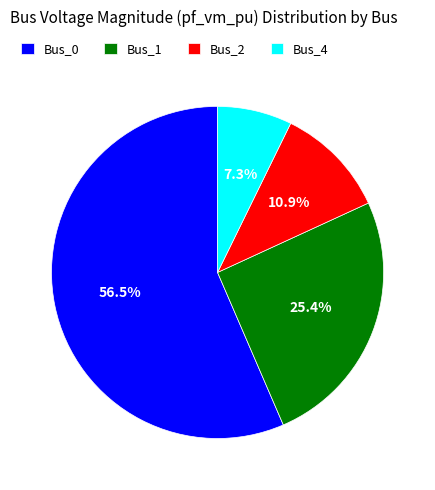

To the nearest percent, what percentage of the pie is Bus_1?

25%